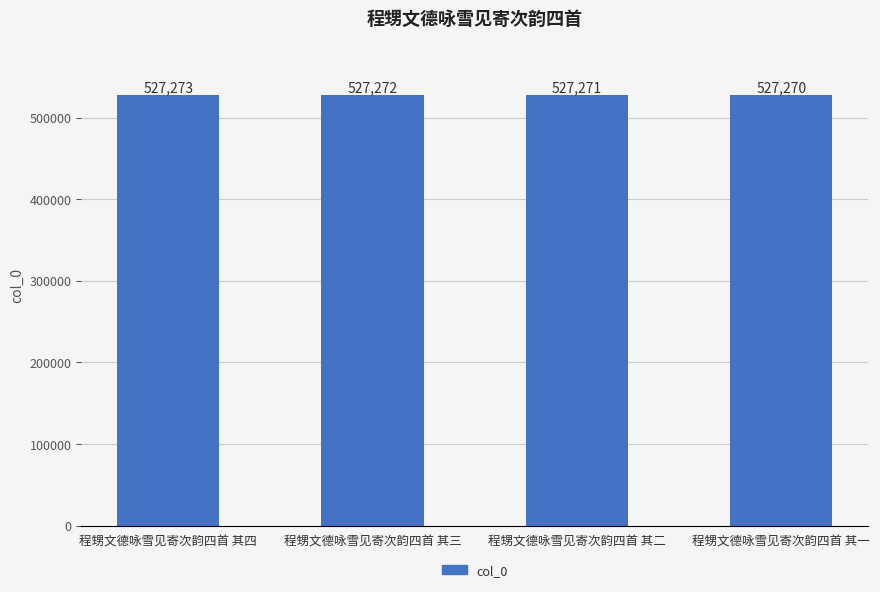

The chart shows a value of 147692 at 程甥文德咏雪见寄次韵四首 其二. True or false?

False